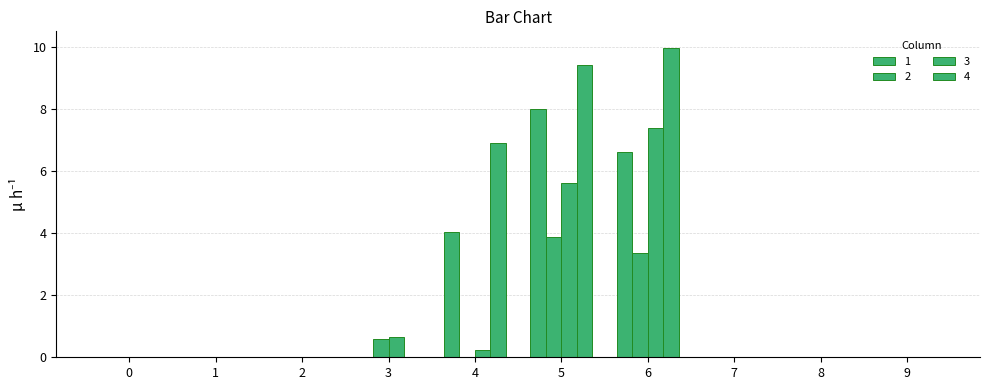

What is the difference between the maximum and second lowest values in the 3 series?

7.4